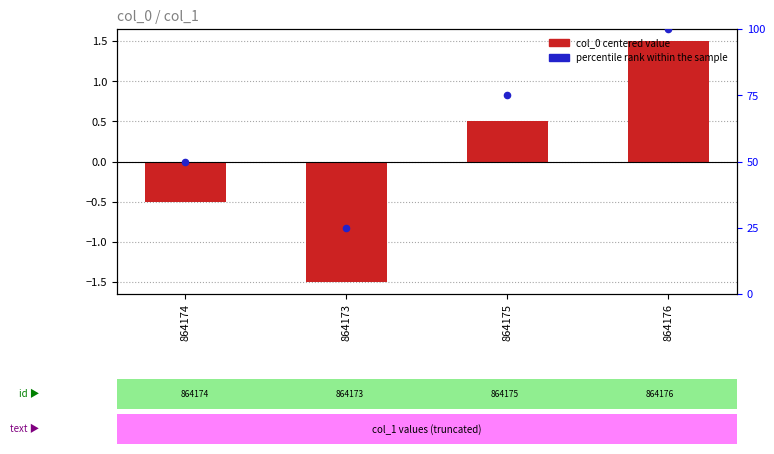

What are all the series names shown in the legend?

col_0 (centered), percentile rank within the sample